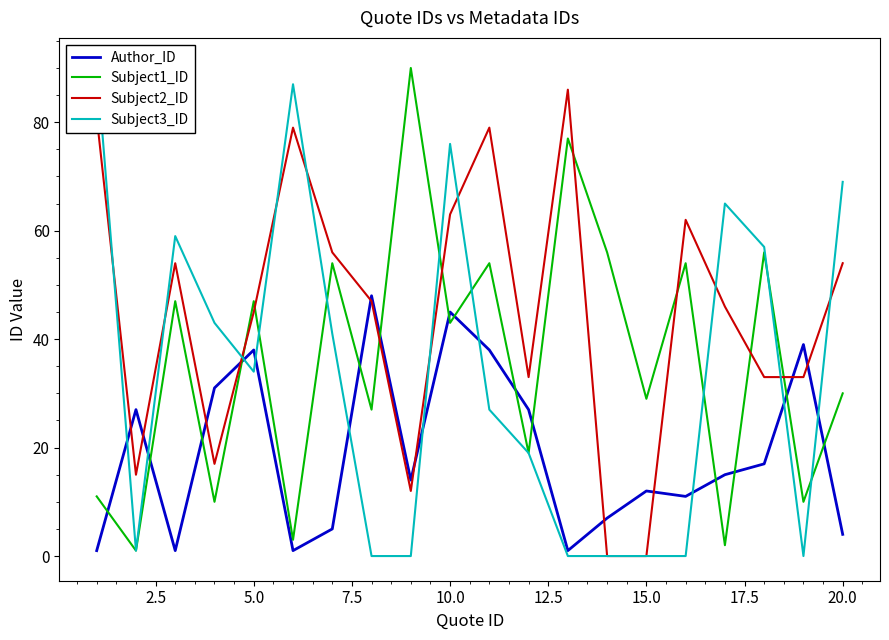

After their last crossing, which series has the higher values: Subject1_ID or Author_ID?

Subject1_ID